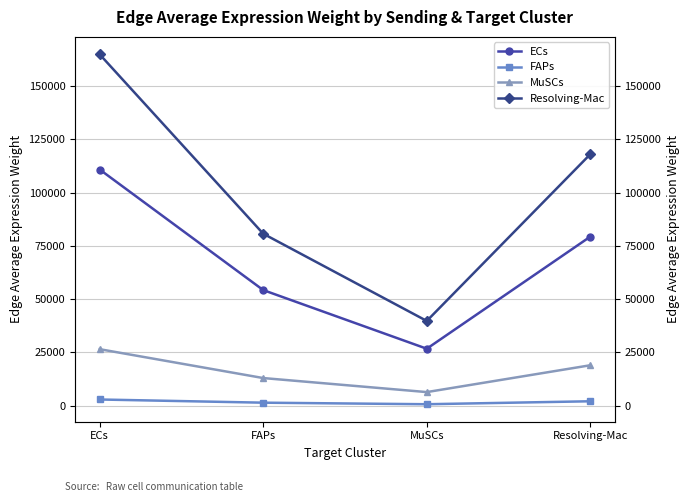

Between MuSCs and FAPs, which is larger?

FAPs